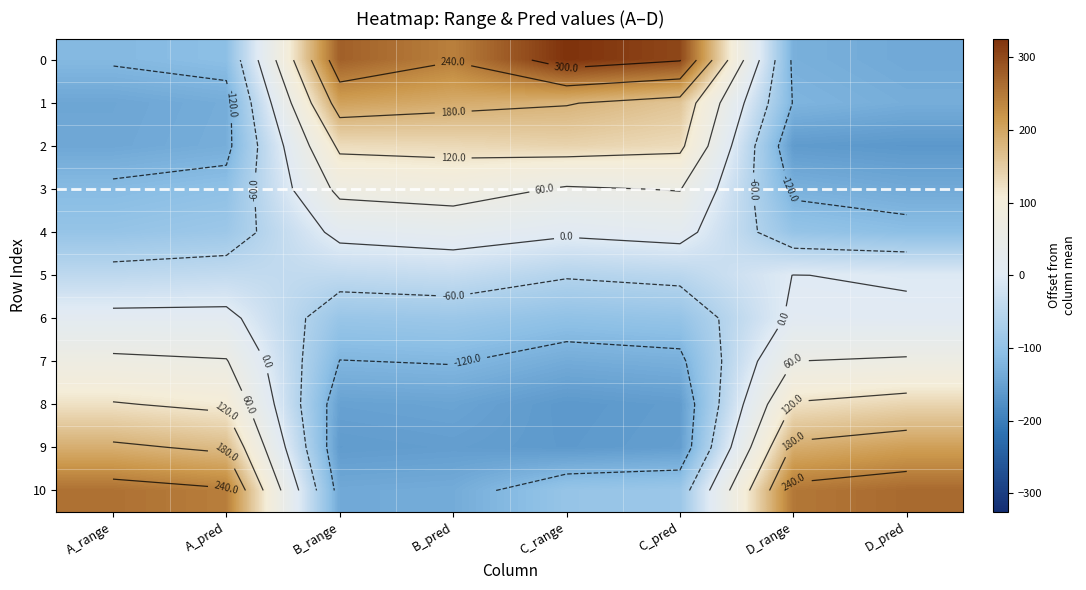

What is the sum of the 5 values at C_range and C_pred?

-104.5